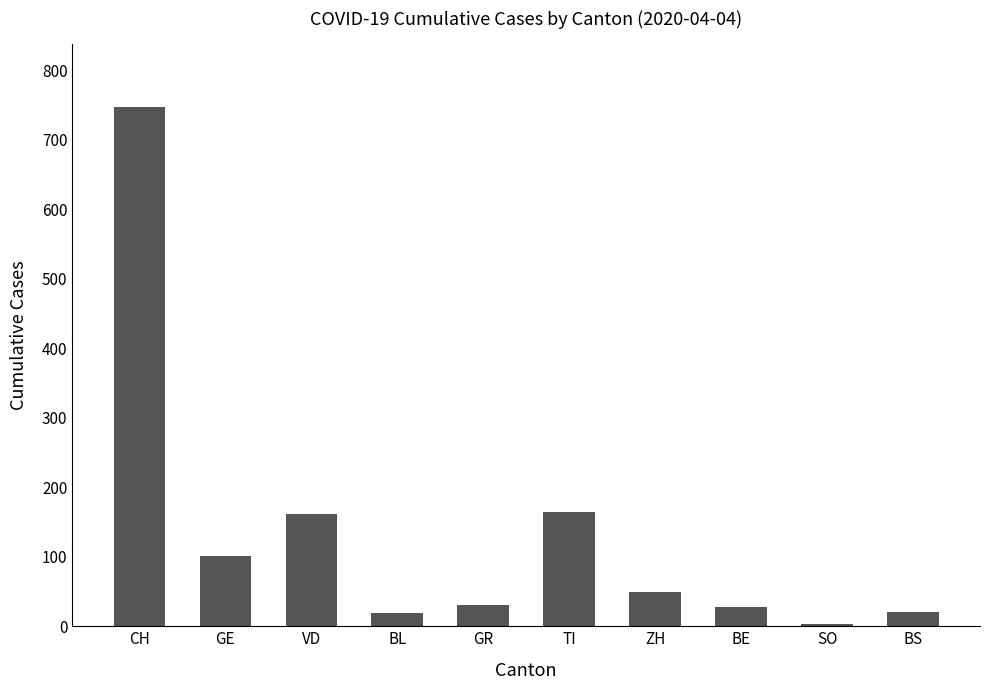

True or false: the data shows 21 at BS.

True